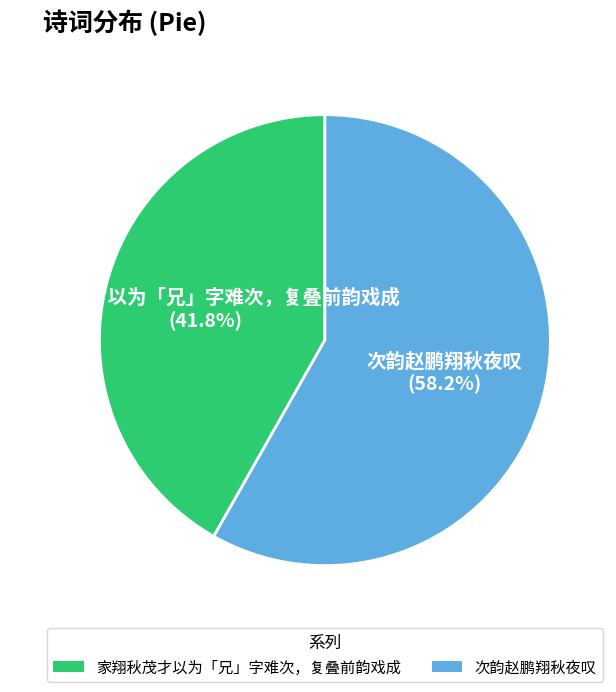

What is the total percentage of 家翔秋茂才以为「兄」字难次，复叠前韵戏成 and 次韵赵鹏翔秋夜叹?

100.0%